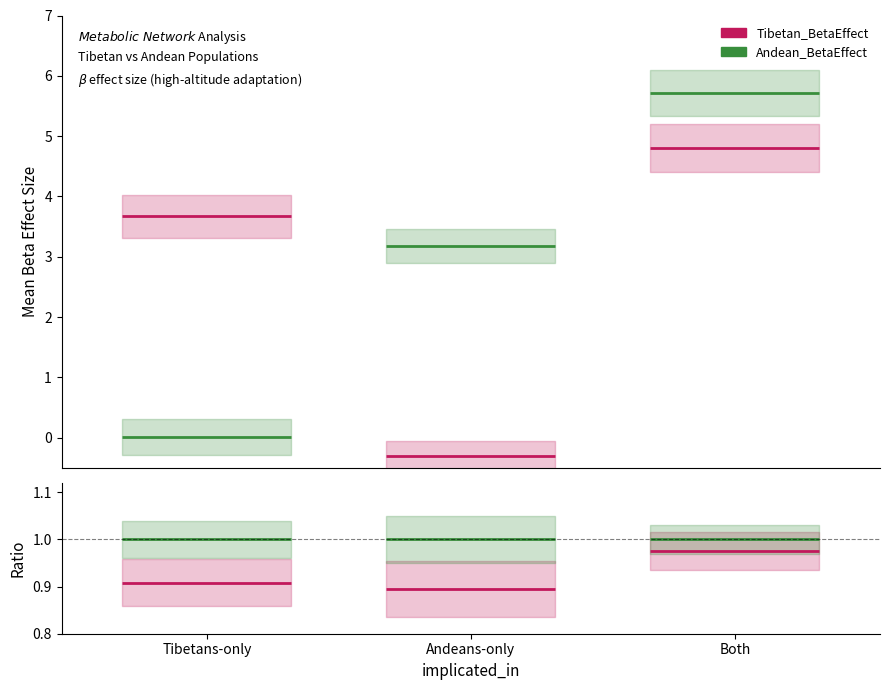

What is the value of the Andean_BetaEffect point at the 1st from the left?

1.0